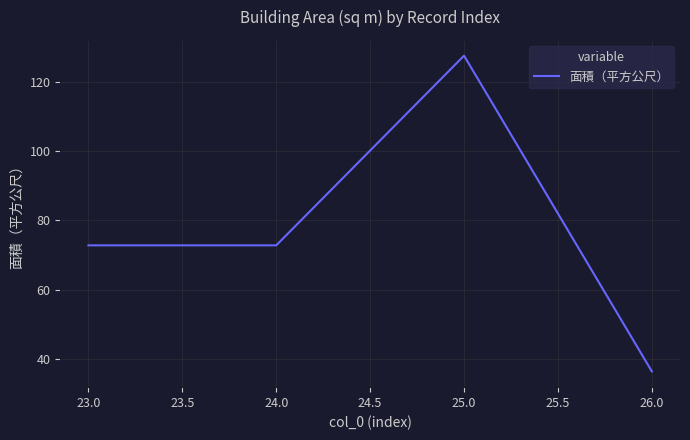

The value at 26.0 is 36.4. True or false?

True